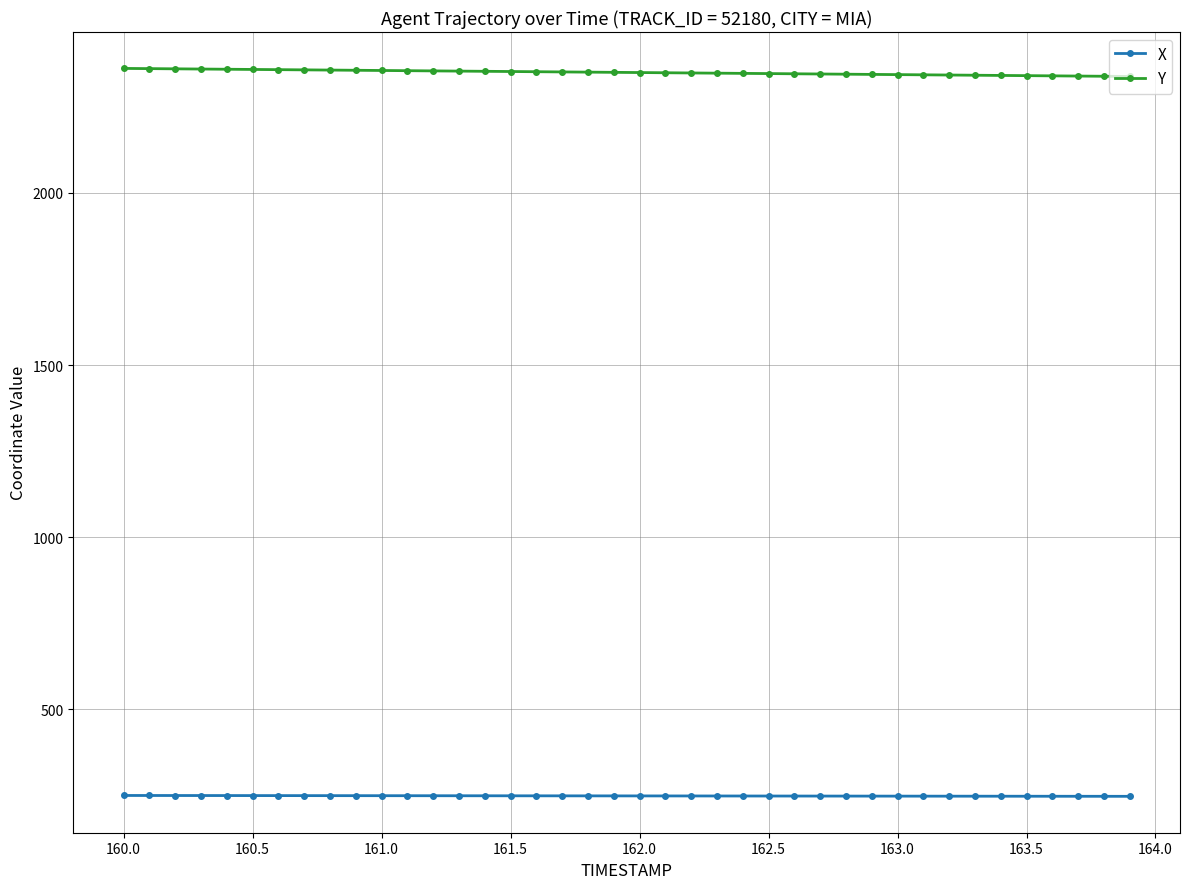

At how many categories does at least one series exceed 1455?

40